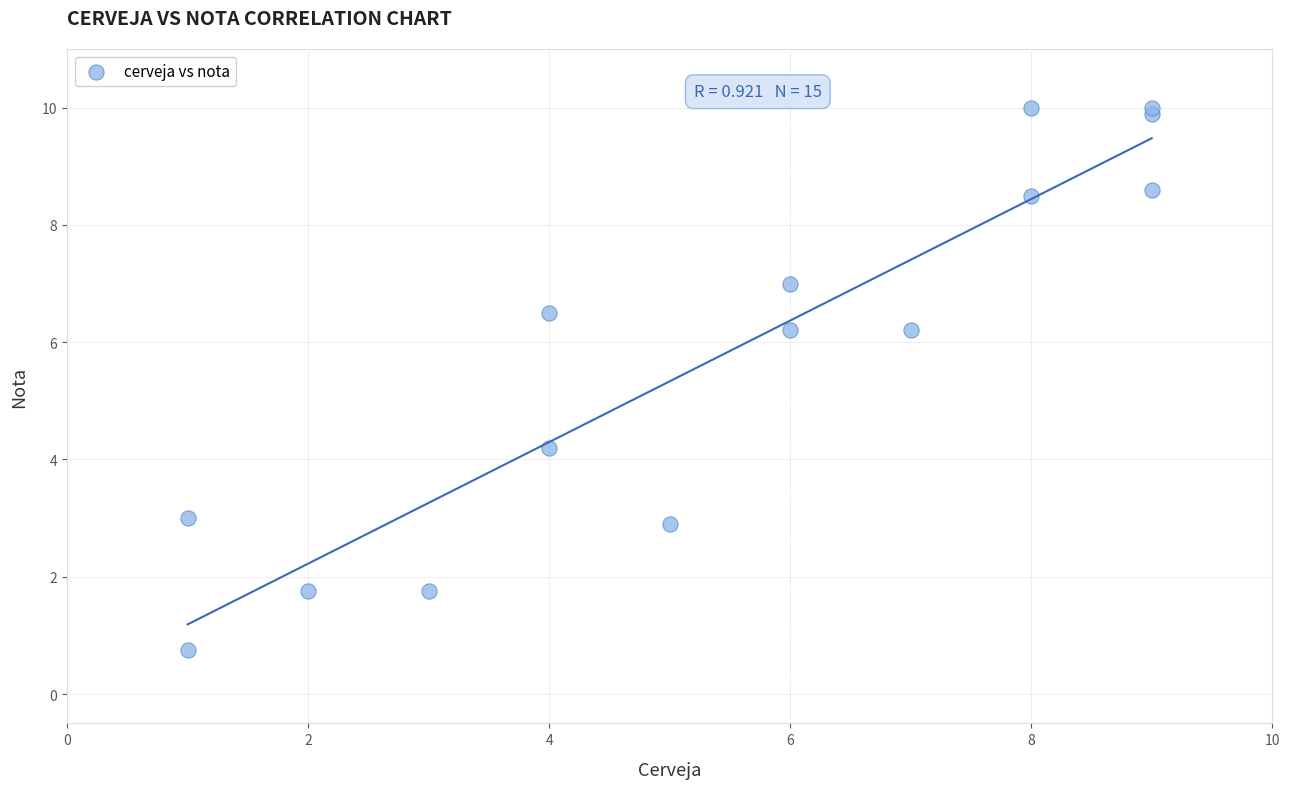

What Y value in the scatter plot is closest to 5?

4.2